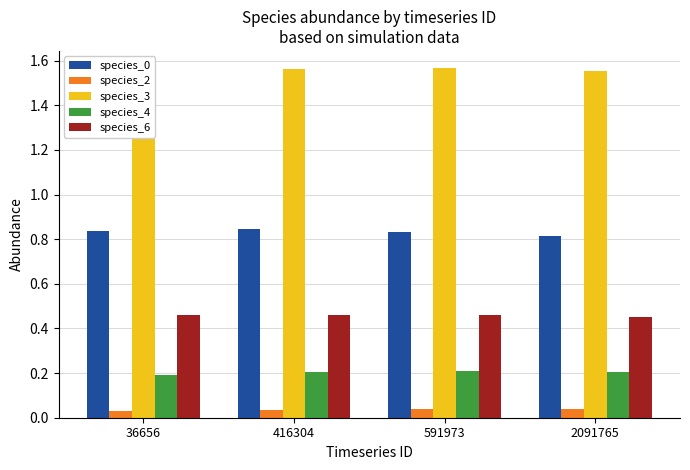

Which series has the largest total across all categories?

species_3